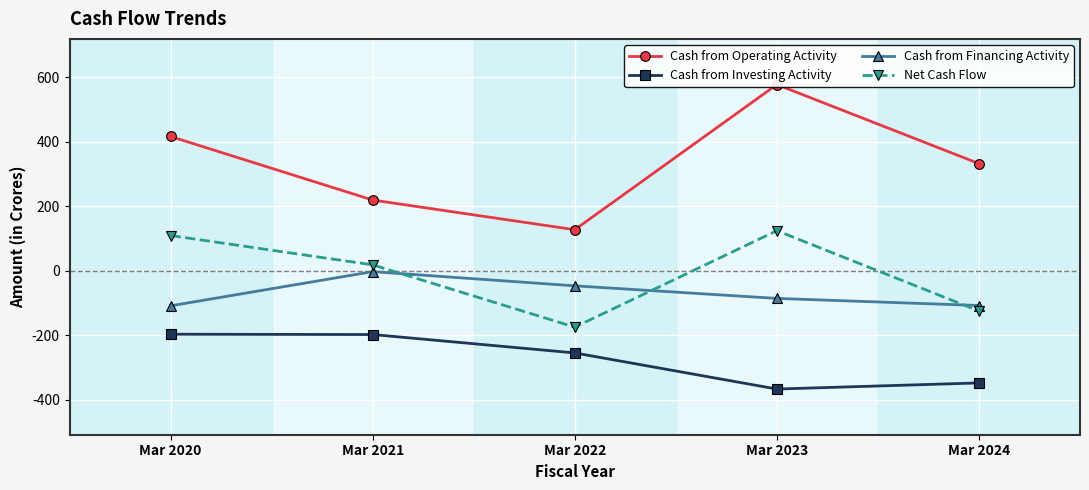

How many values in Net Cash Flow are above zero?

3